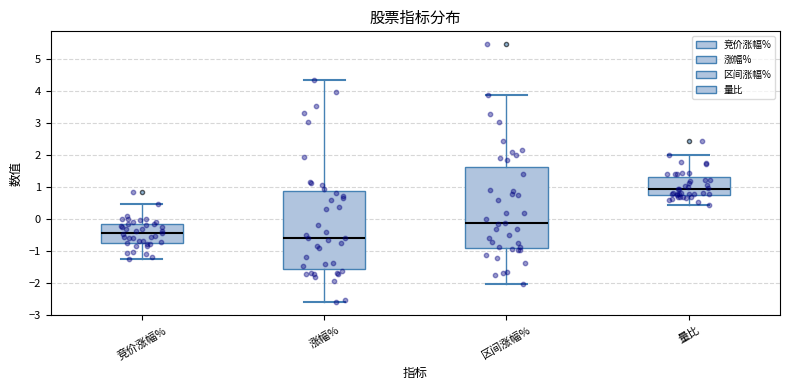

Reading left to right, transcribe this box plot: for each box, give where its median line is, the range the box spans, and where its two whiskers end, as read against the y-axis. The values are not printed on the chart, so give them approximately, as read against the axis.

竞价涨幅%: median -0.4, box -0.7 to -0.2, whiskers -1.2 to 0.5
涨幅%: median -0.6, box -1.5 to 0.9, whiskers -2.6 to 4.4
区间涨幅%: median -0.1, box -0.9 to 1.6, whiskers -2.0 to 3.9
量比: median 0.9, box 0.8 to 1.3, whiskers 0.4 to 2.0